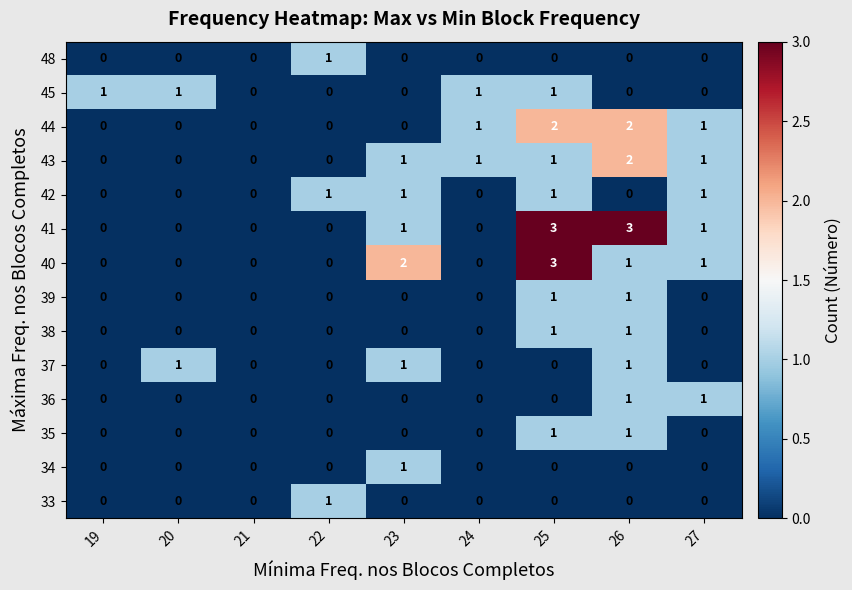

Which series has the largest total across all categories?

41